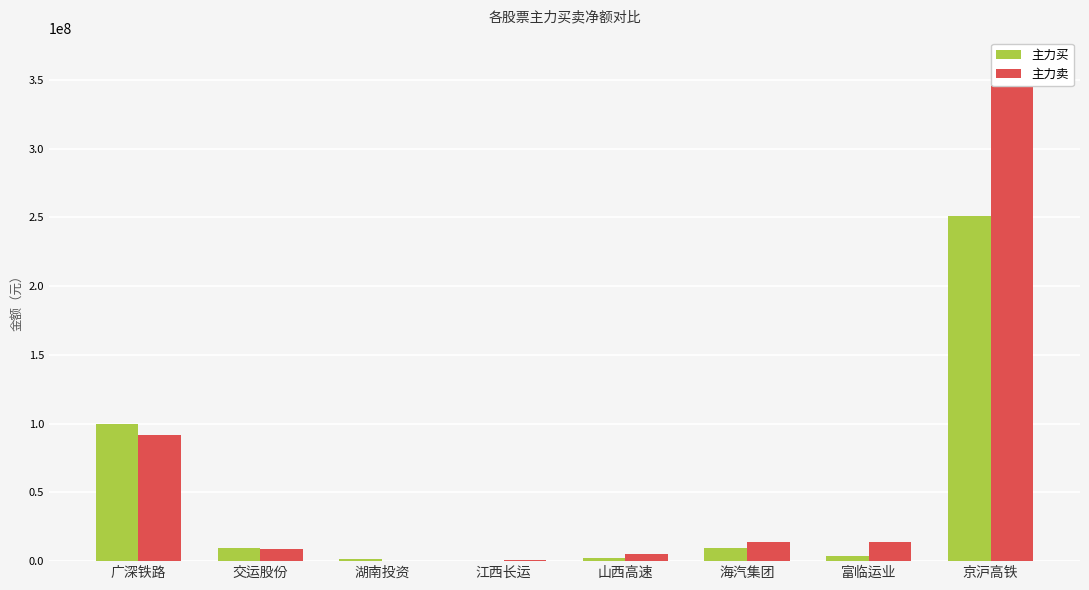

What is the difference between the maximum and minimum values in the 主力买 series?

251054146